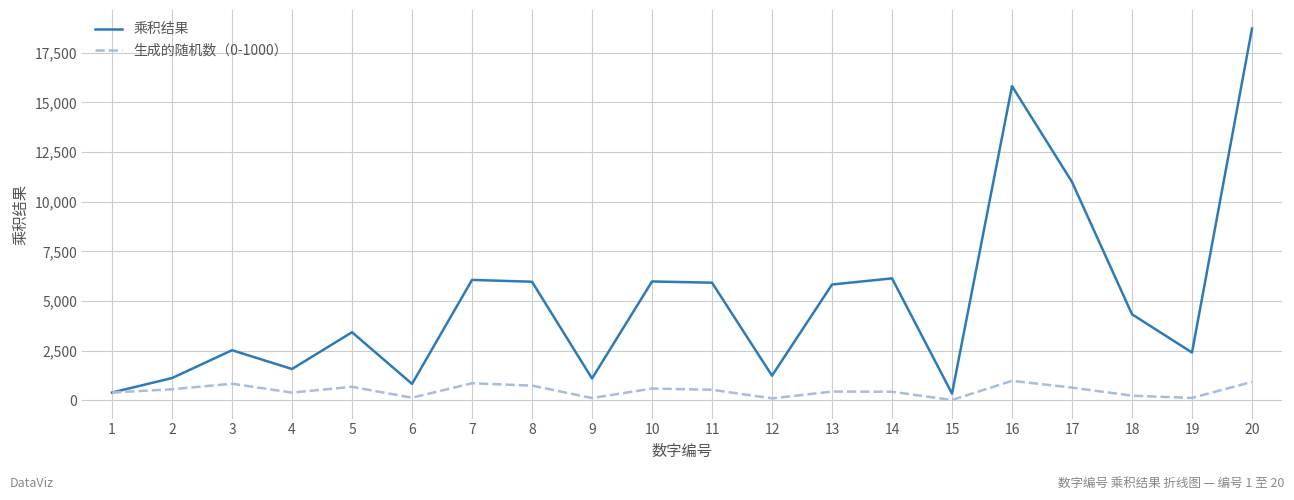

At which category does 乘积结果 reach its first local valley?

4